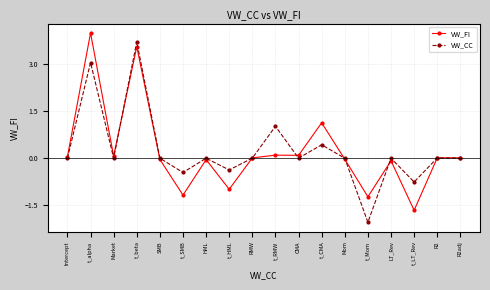

True or false: VW_FI has more than 1 interior local peaks.

True